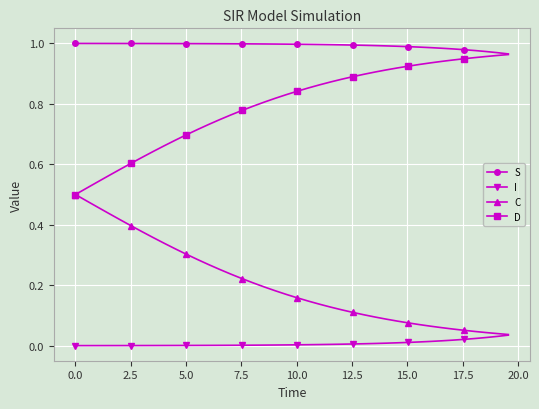

List the series in order of their overall mean, lowest first.

I, C, D, S